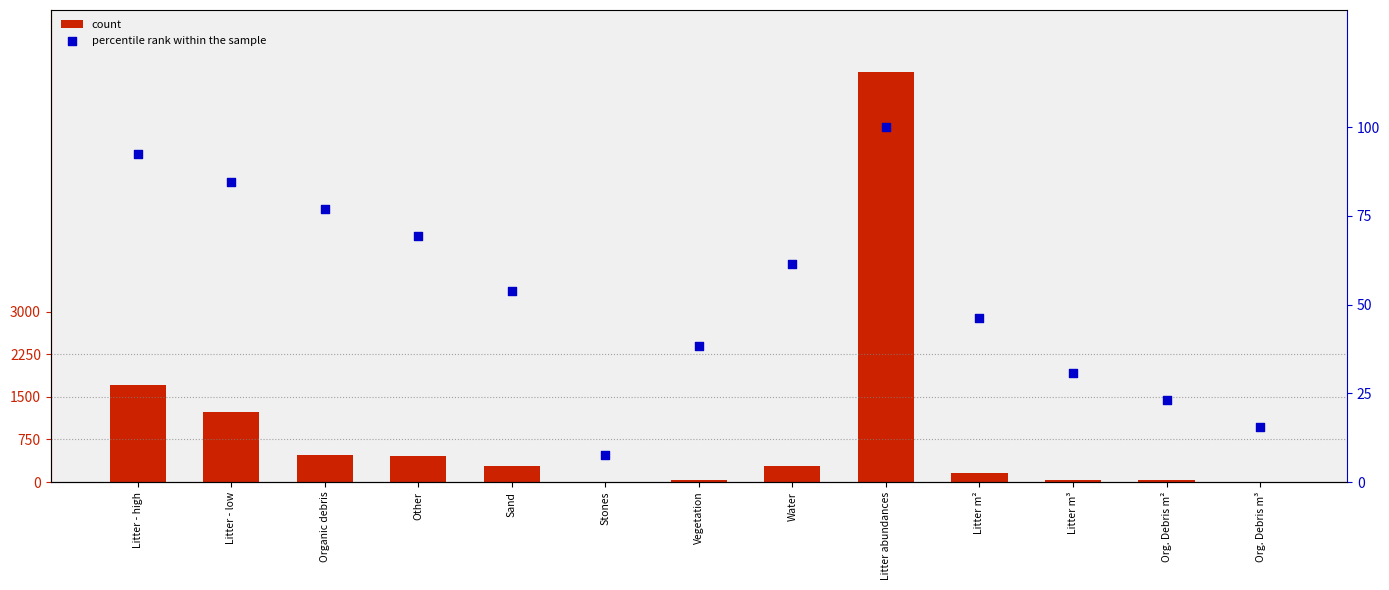

What is the total value across all series at Organic debris?

559.9